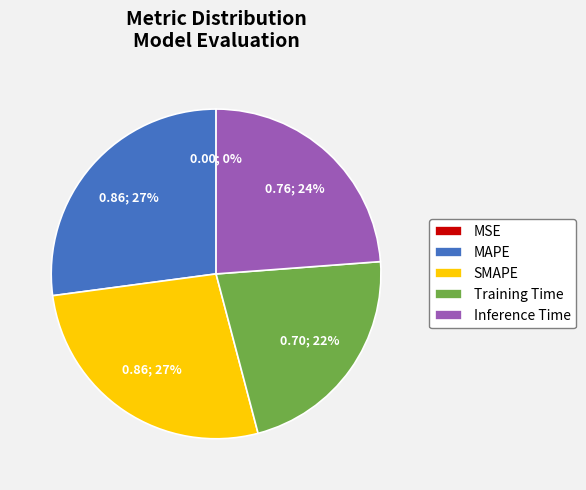

Does any single category account for the majority?

No